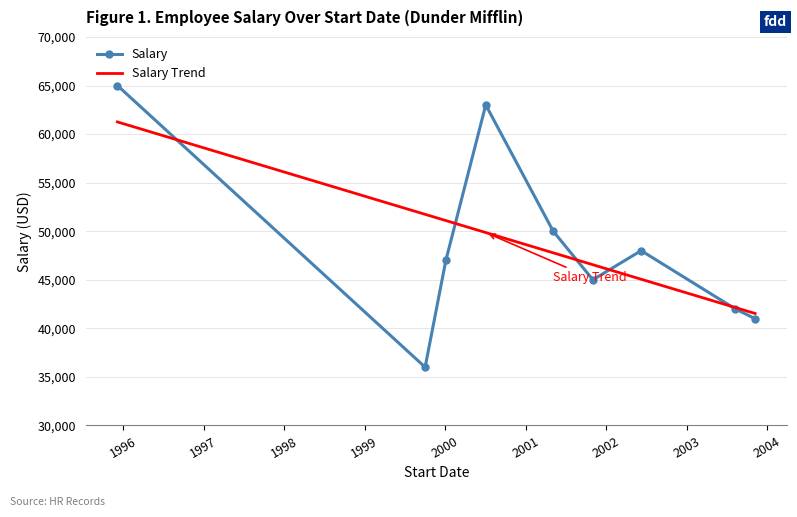

What is the minimum value for Salary?

36000.0